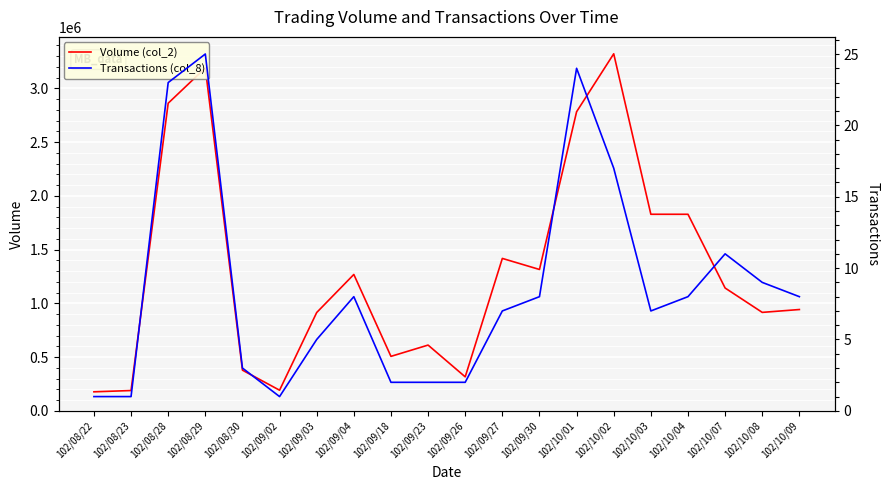

Reading right to left, what are all the values shown in this chart?

Volume (col_2): 102/10/09=942620	102/10/08=916070	102/10/07=1142710	102/10/04=1828560	102/10/03=1828740	102/10/02=3321500	102/10/01=2782490	102/09/30=1315170	102/09/27=1418060	102/09/26=316450	102/09/23=611820	102/09/18=506880	102/09/04=1268750	102/09/03=914700	102/09/02=192060	102/08/30=378640	102/08/29=3189710	102/08/28=2861790	102/08/23=189090	102/08/22=177210
Transactions (col_8): 102/10/09=8	102/10/08=9	102/10/07=11	102/10/04=8	102/10/03=7	102/10/02=17	102/10/01=24	102/09/30=8	102/09/27=7	102/09/26=2	102/09/23=2	102/09/18=2	102/09/04=8	102/09/03=5	102/09/02=1	102/08/30=3	102/08/29=25	102/08/28=23	102/08/23=1	102/08/22=1